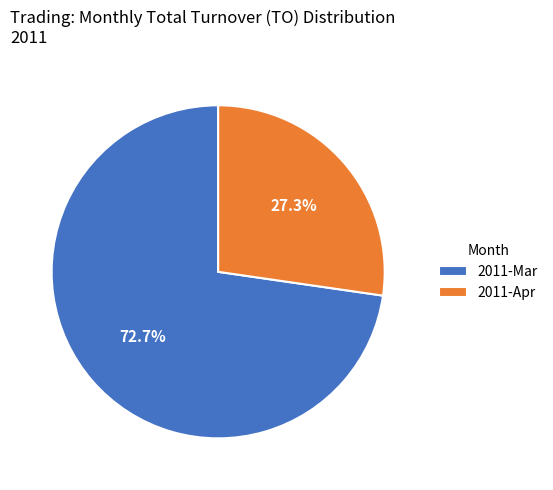

Do 2011-Mar and 2011-Apr together represent more than half of the pie?

Yes